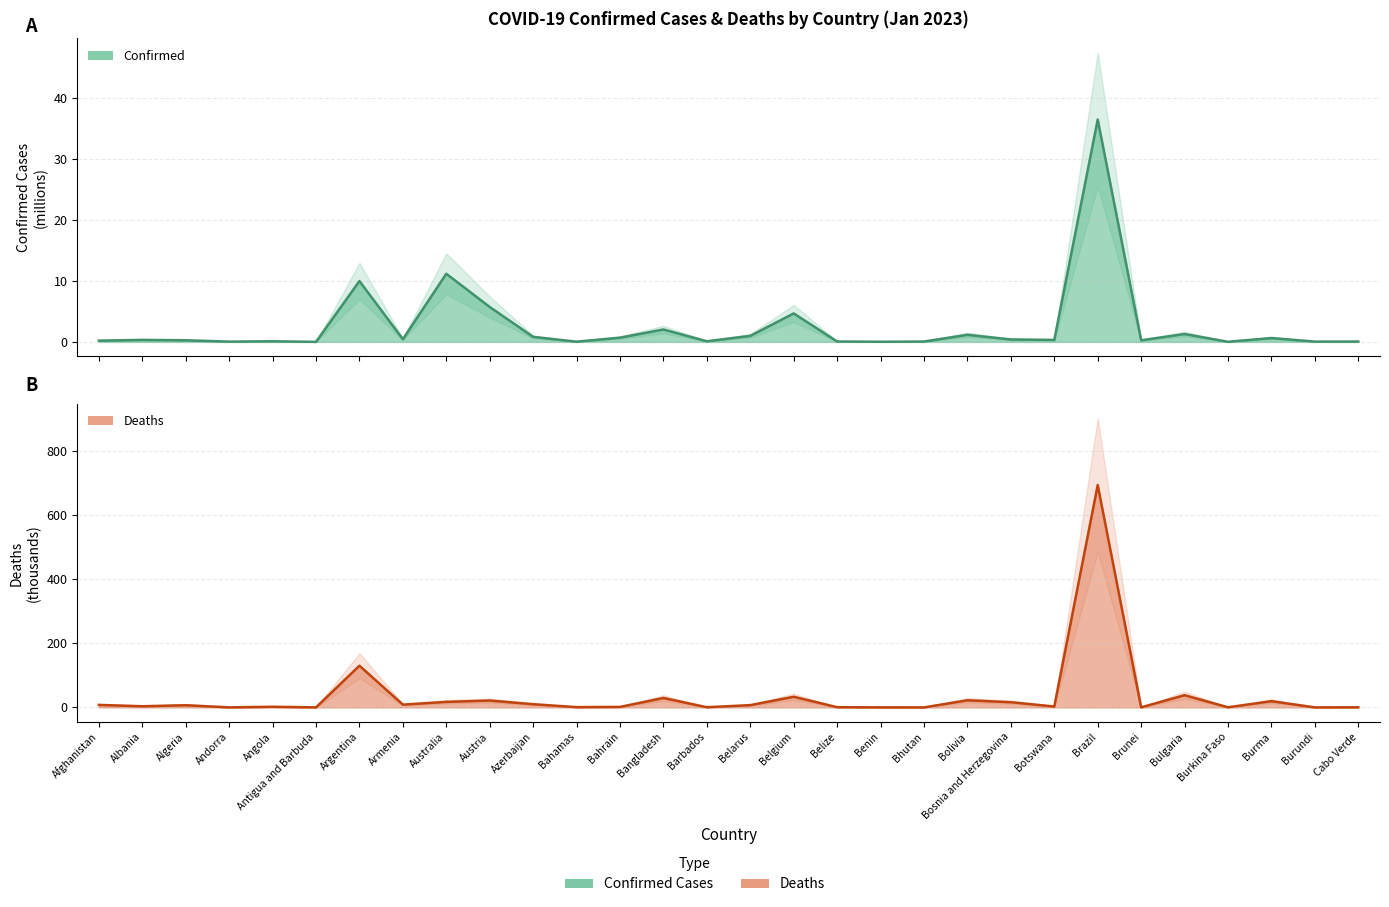

At which label does Deaths (thousands) first exceed 6?

Afghanistan